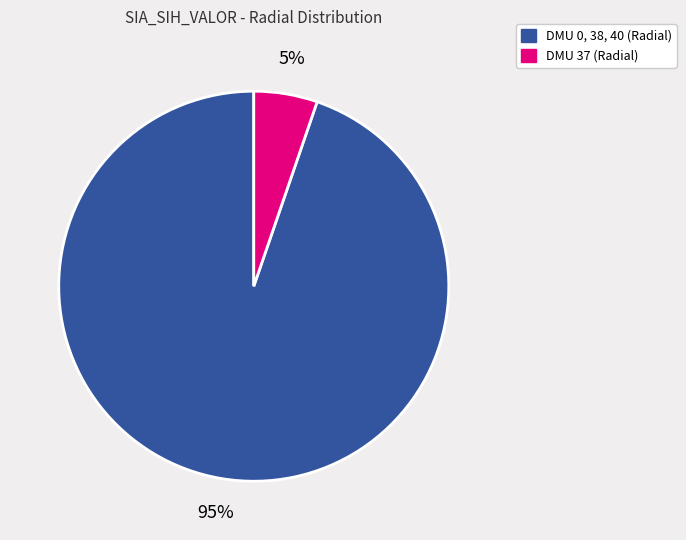

Is there any slice that represents more than half of the pie?

Yes